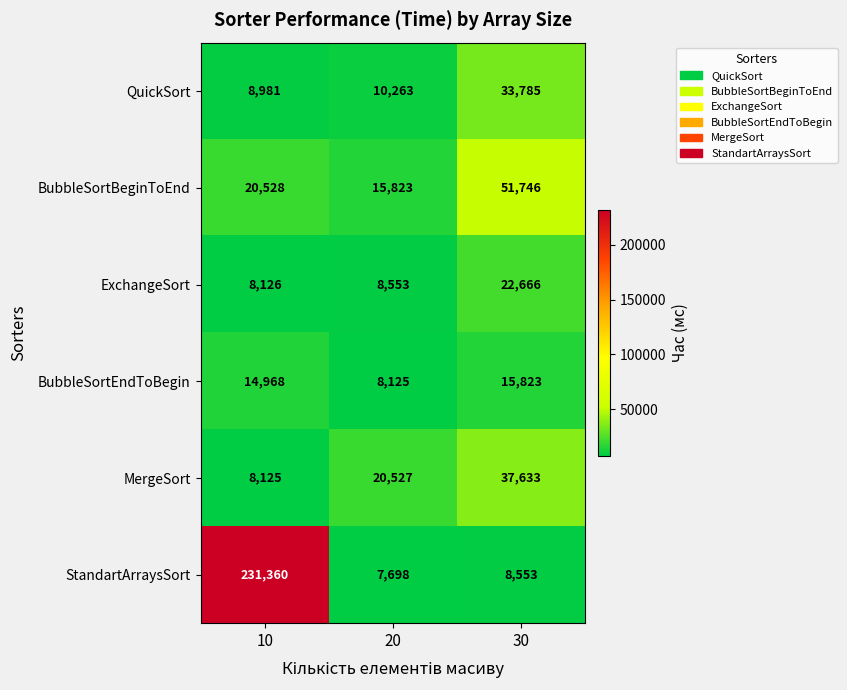

What is the maximum value shown in the chart?

231360